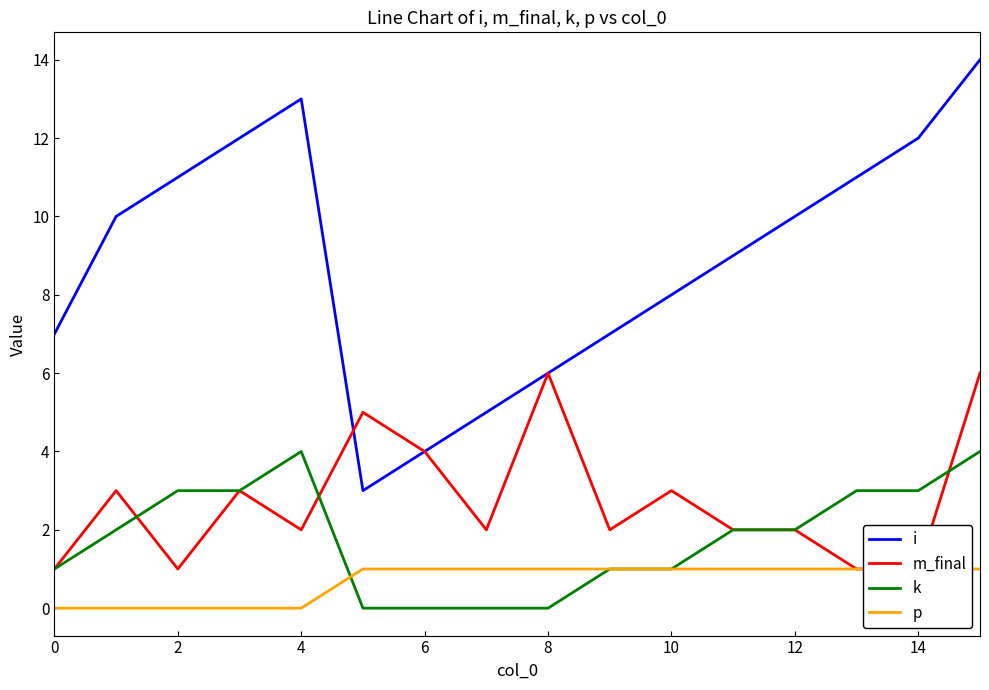

What value does the p series have at 15?

1